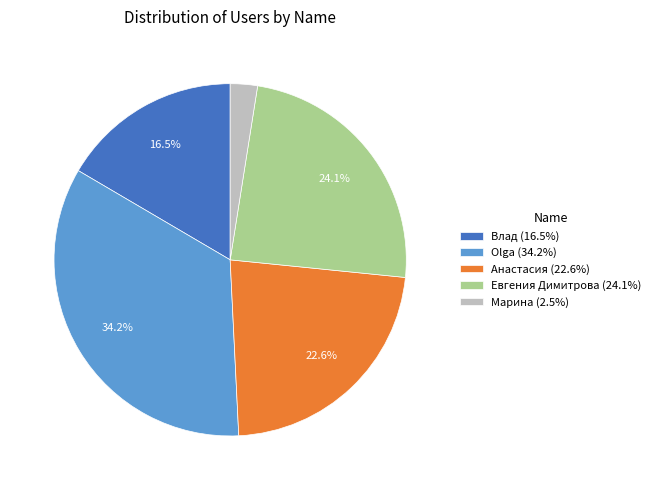

Between Влад and Olga, which is larger?

Olga